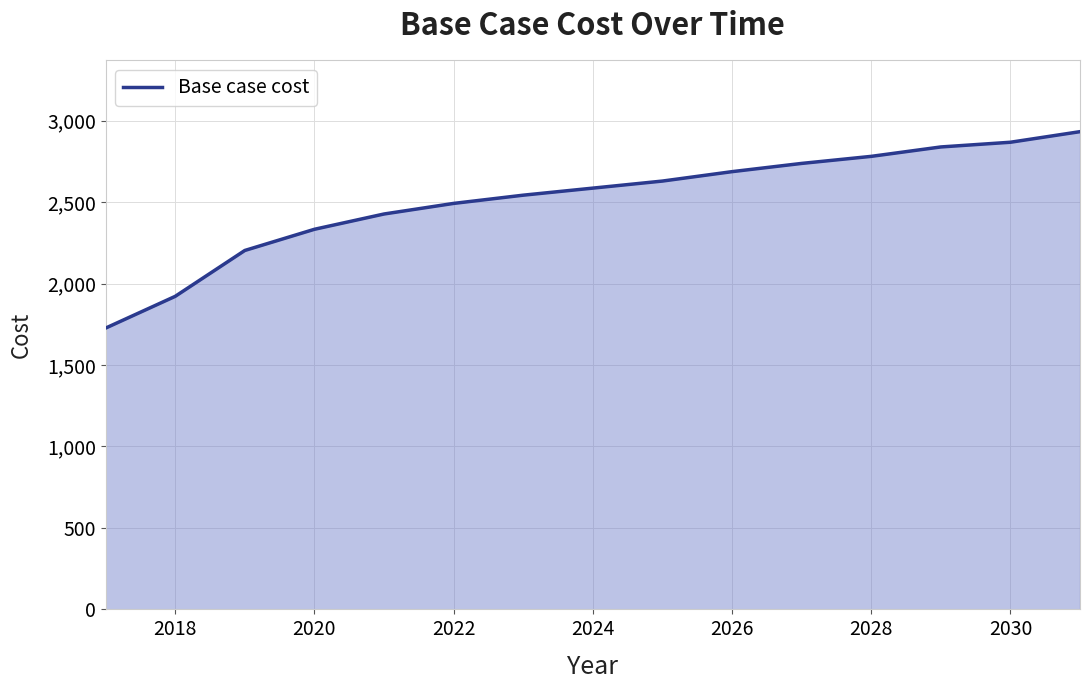

What is the smallest value displayed?

1726.5